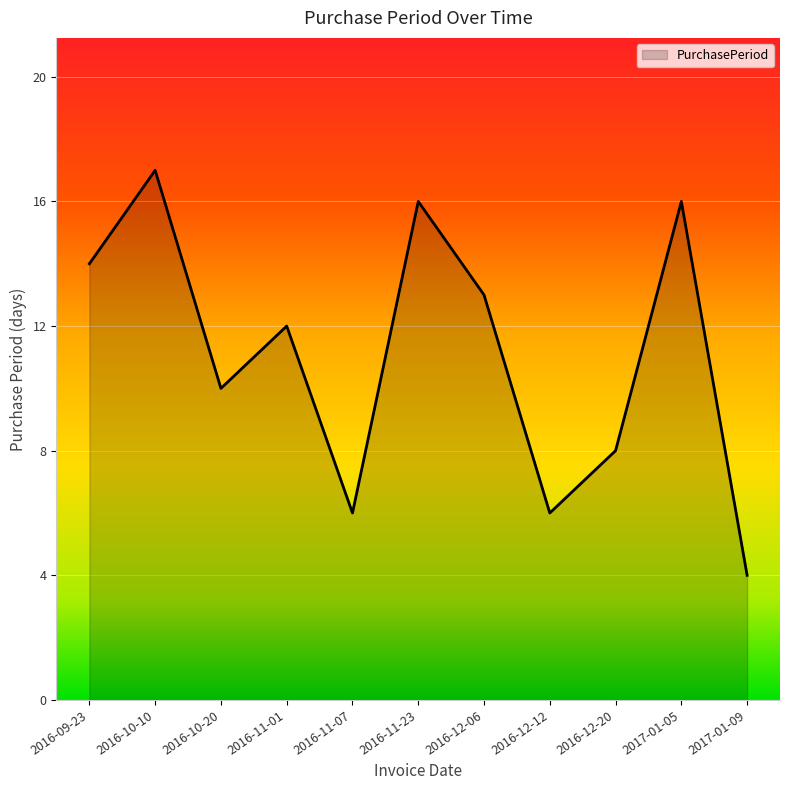

Reading left to right, extract all data points from this chart.

14	17	10	12	6	16	13	6	8	16	4